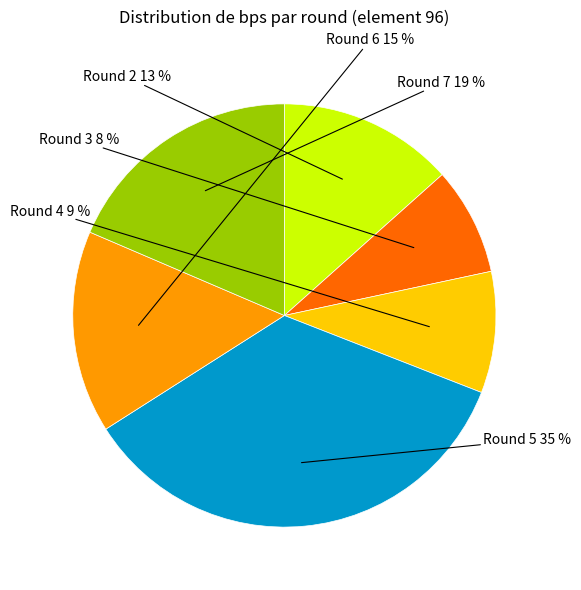

To the nearest percent, what is the average slice percentage?

17%